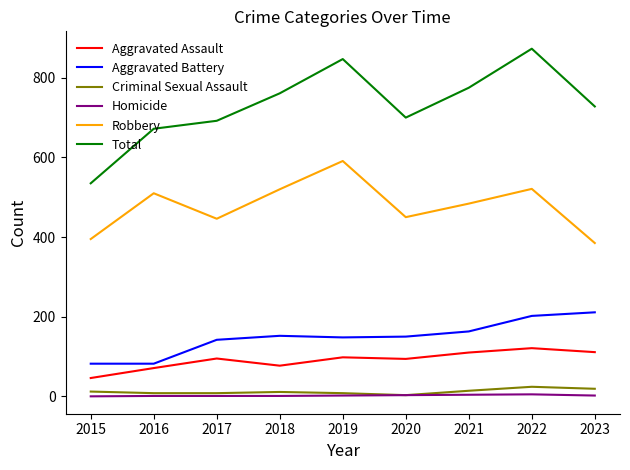

The Aggravated Battery series shows 266 at 2018. True or false?

False